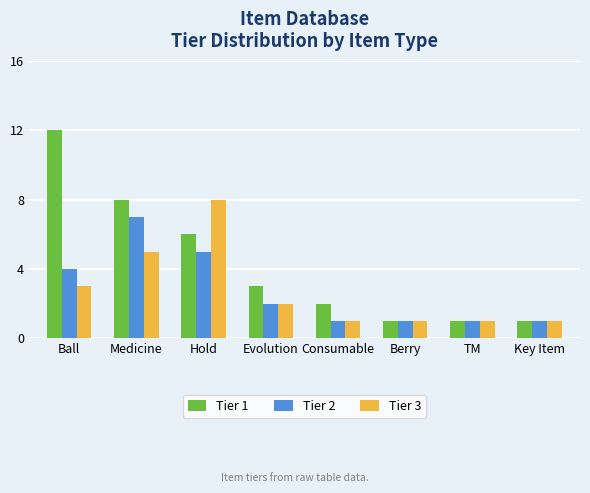

What is the spread (max minus min) of values at Ball?

9